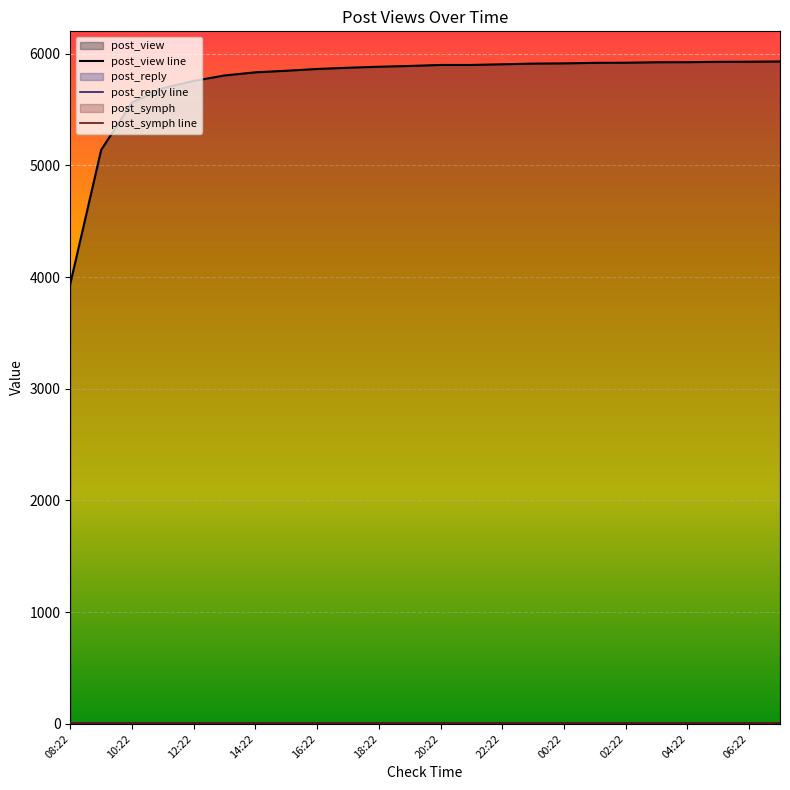

Which category has the highest value in the post_view series?

07:22